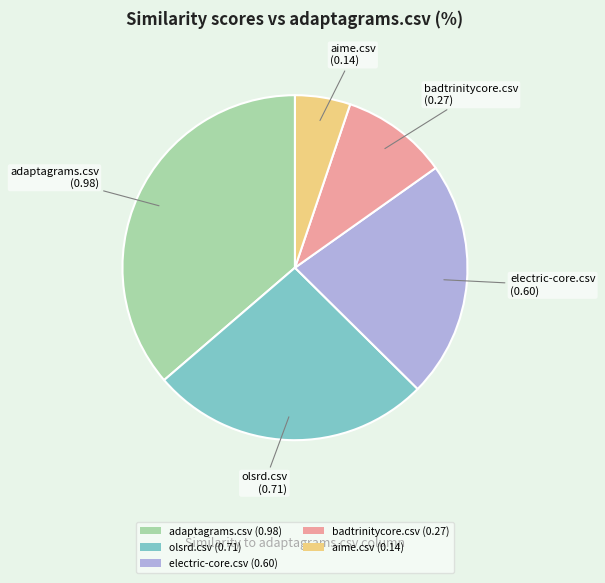

Is olsrd.csv the majority of the pie?

No